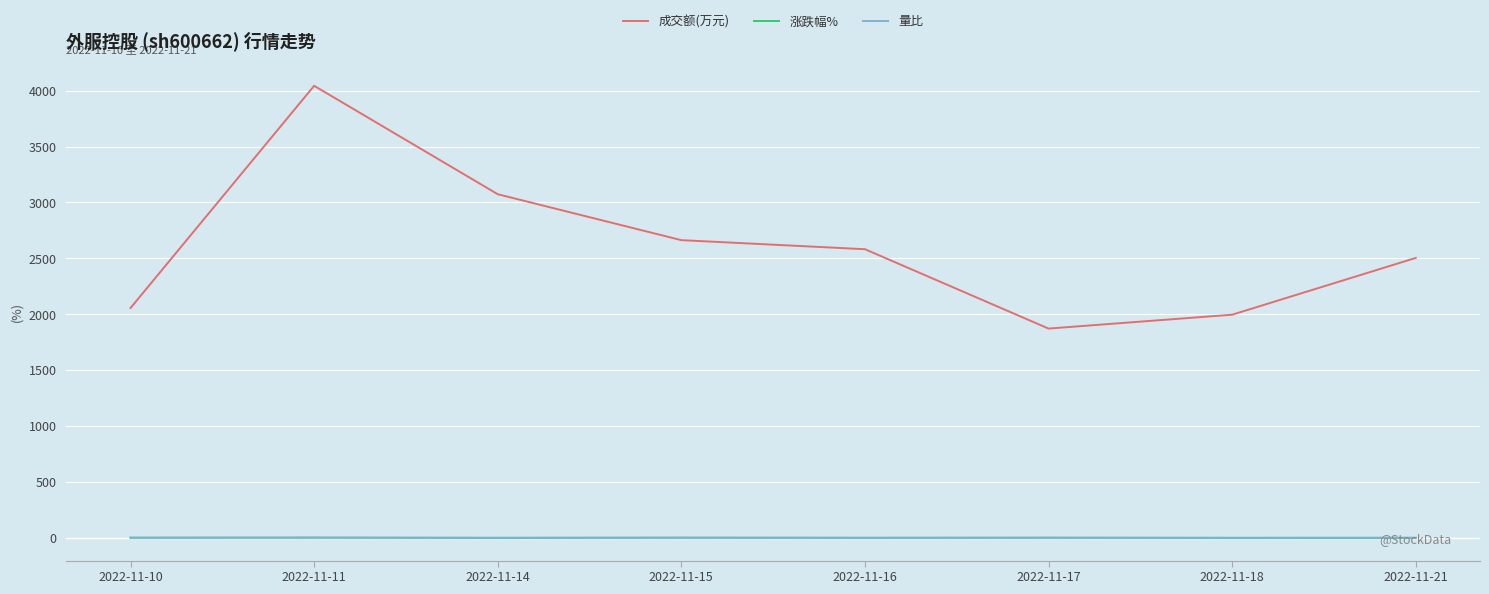

At which label does 成交额(万元) first exceed 2582?

2022-11-11